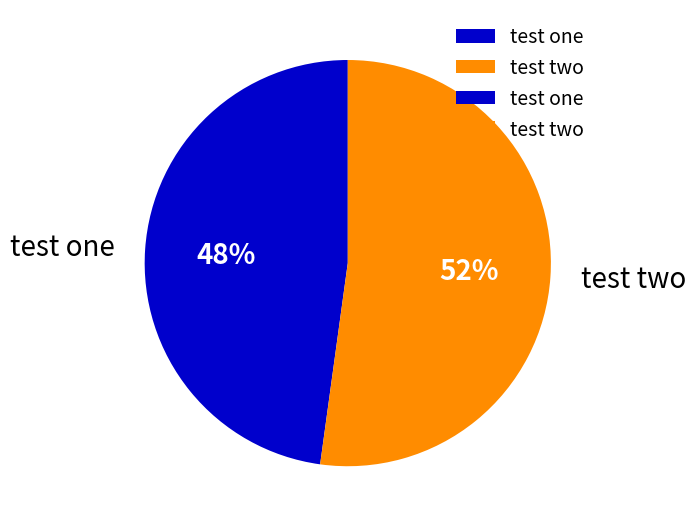

Count the number of slices in the pie.

2